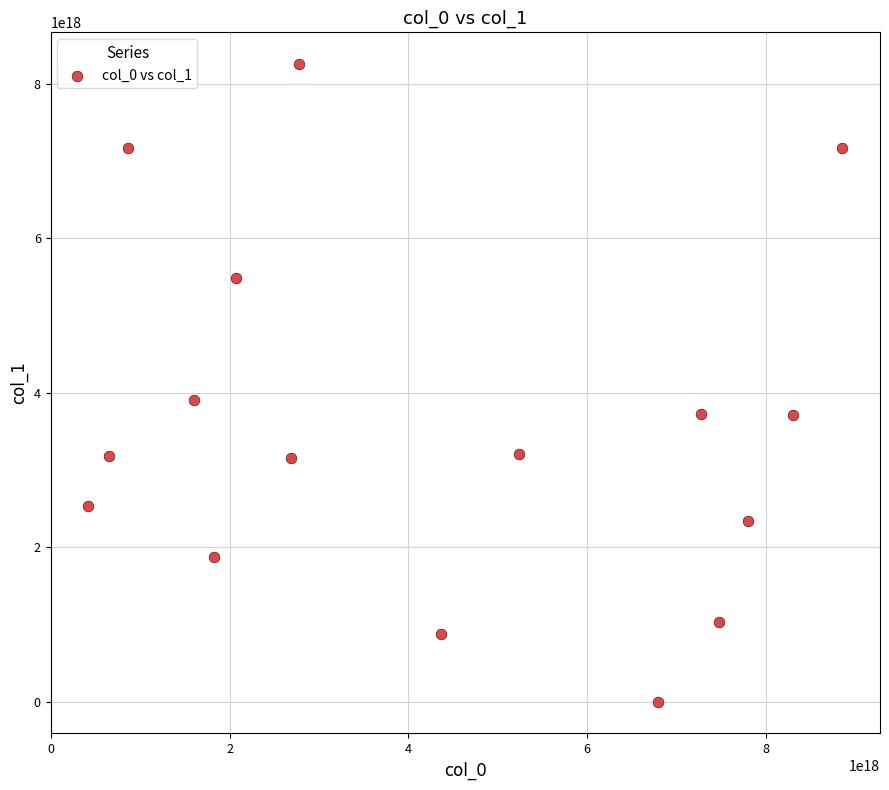

What is the range of X values (max minus min)?

8442140908244505600